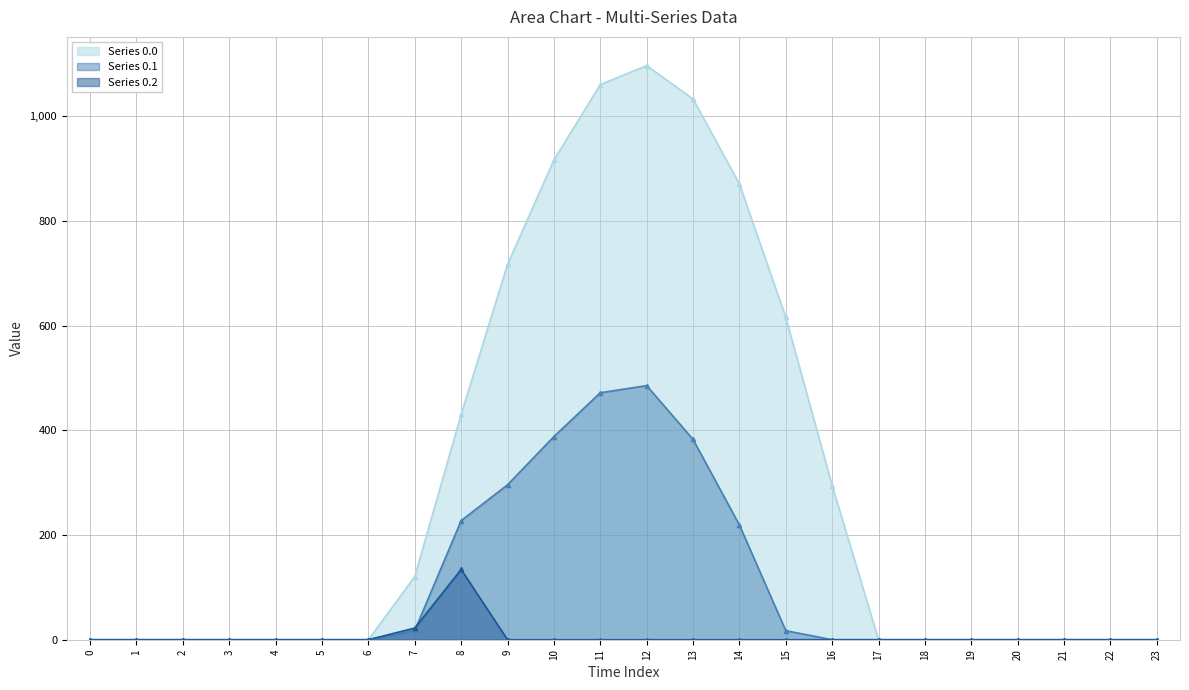

At how many categories does at least one series exceed 157?

9